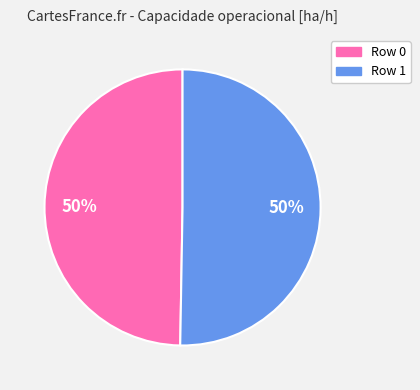

To the nearest percent, what percentage of the pie is Row 1?

50%